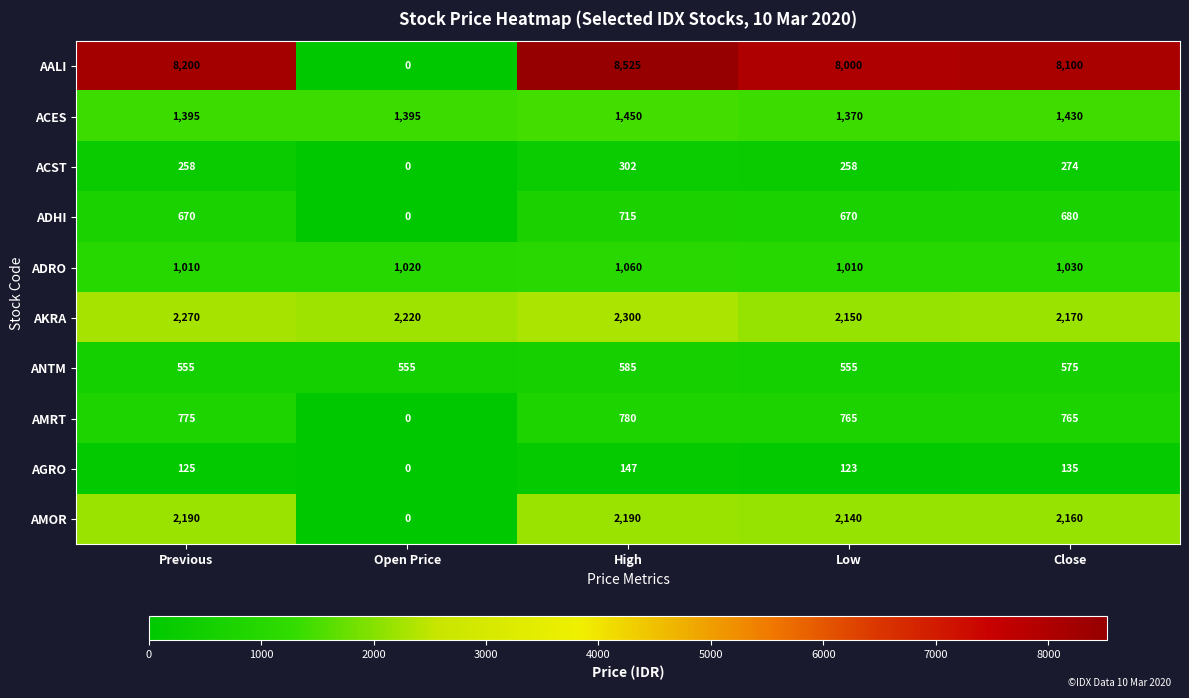

At which category is the sum across all series the highest?

High